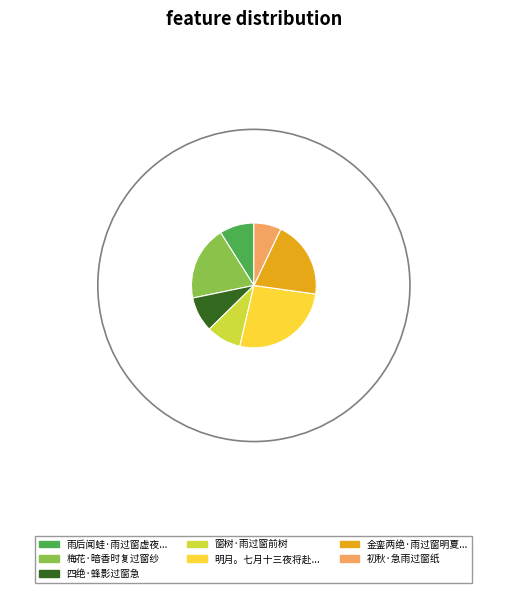

Does any single category account for the majority?

No